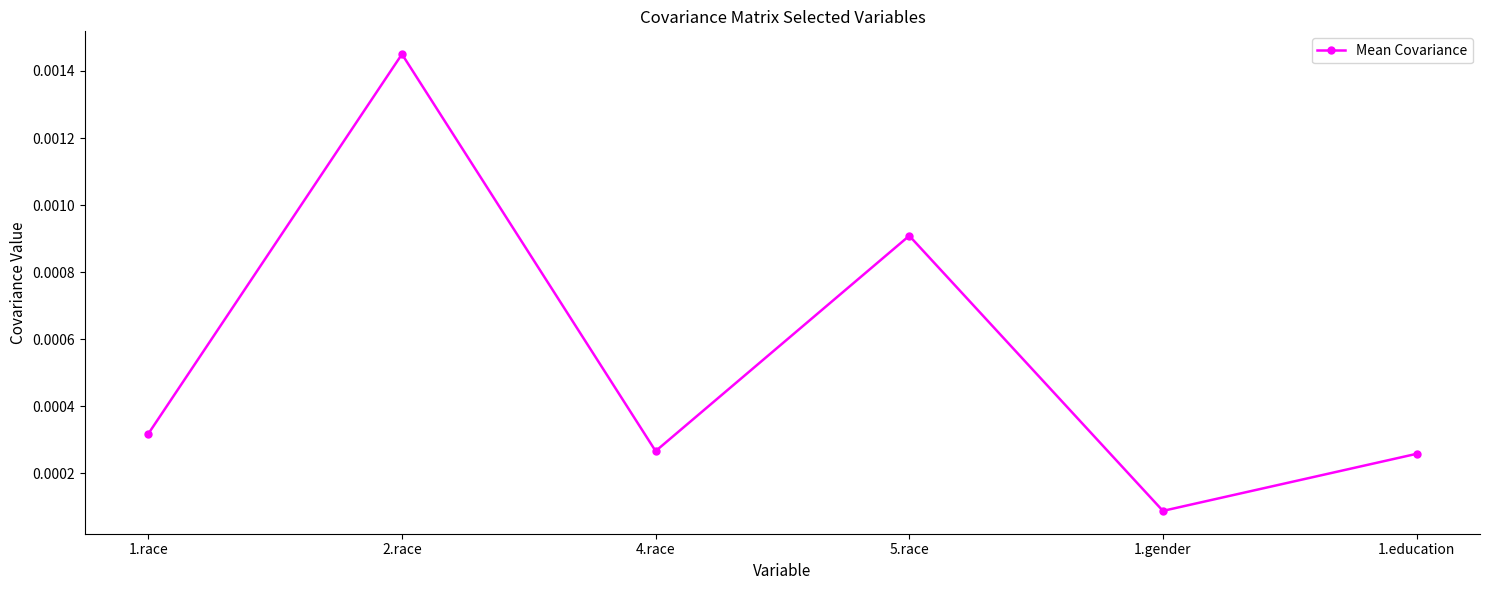

Between 1.education and 2.race, which is larger?

2.race